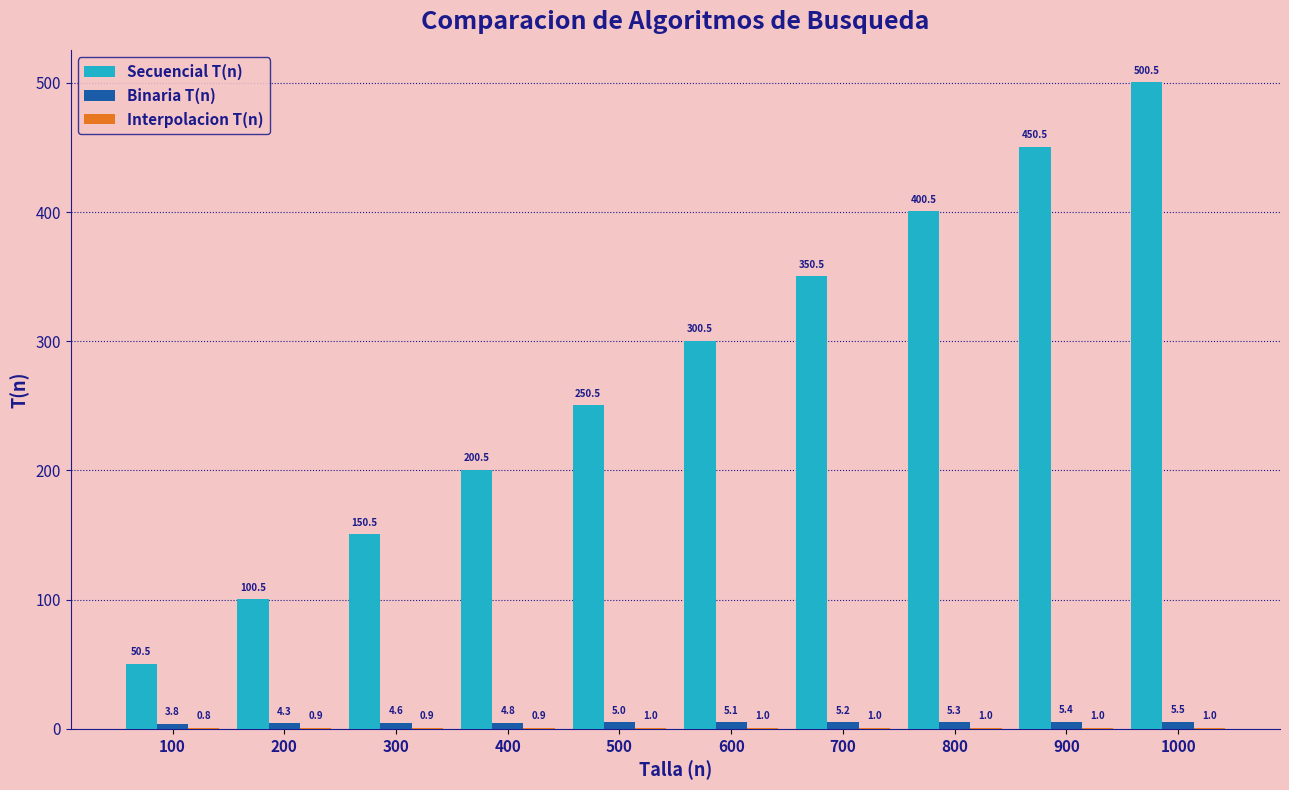

Where is Binaria T(n) nearest to the value 4?

100